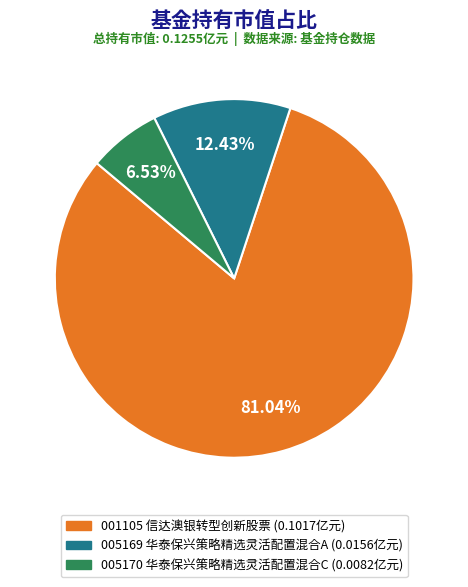

Does any single category account for the majority?

Yes